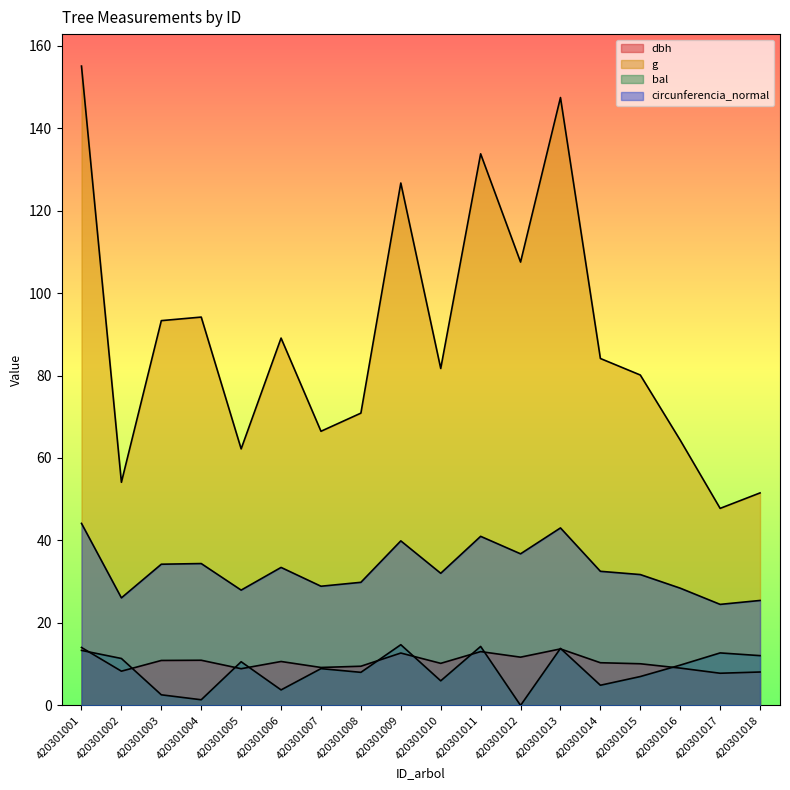

Does the chart display data point markers on the line(s)?

No